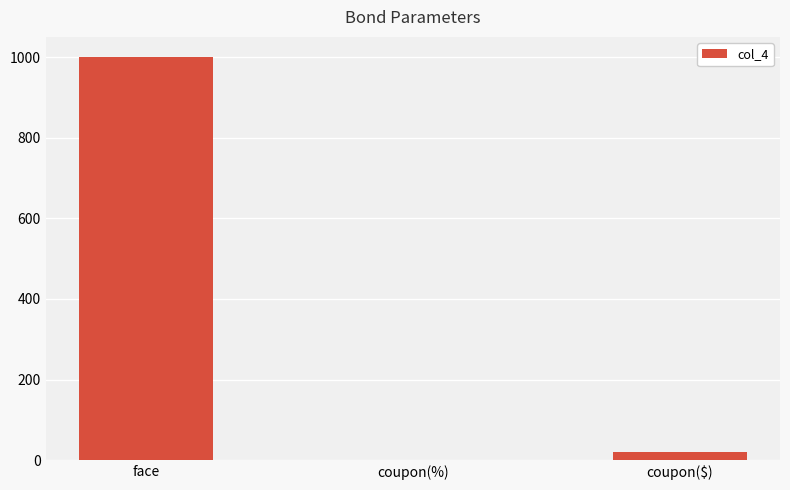

The value at face is 514.3. True or false?

False